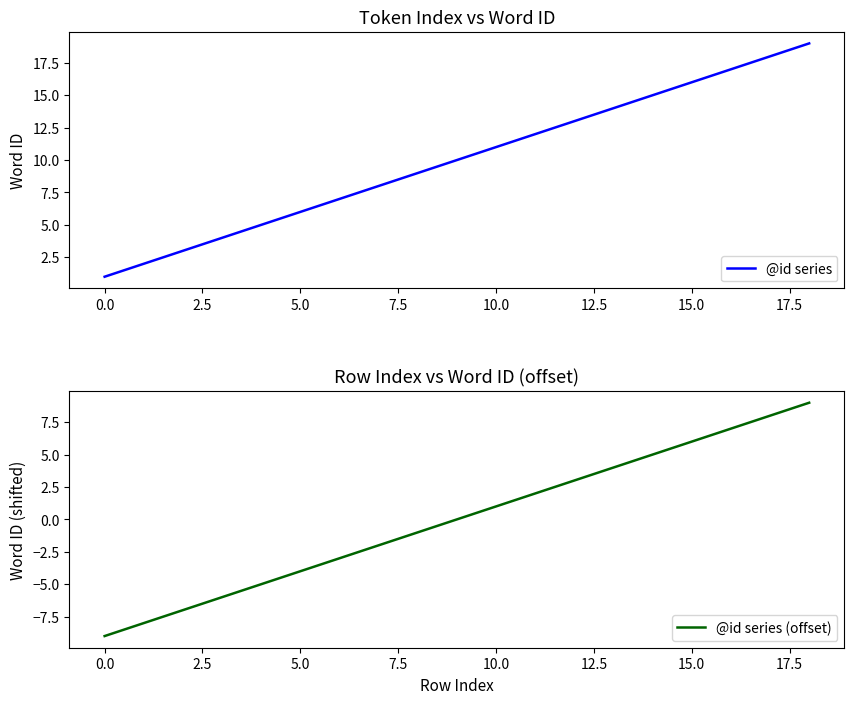

True or false: @id series has a value of 16 at 15.0.

True